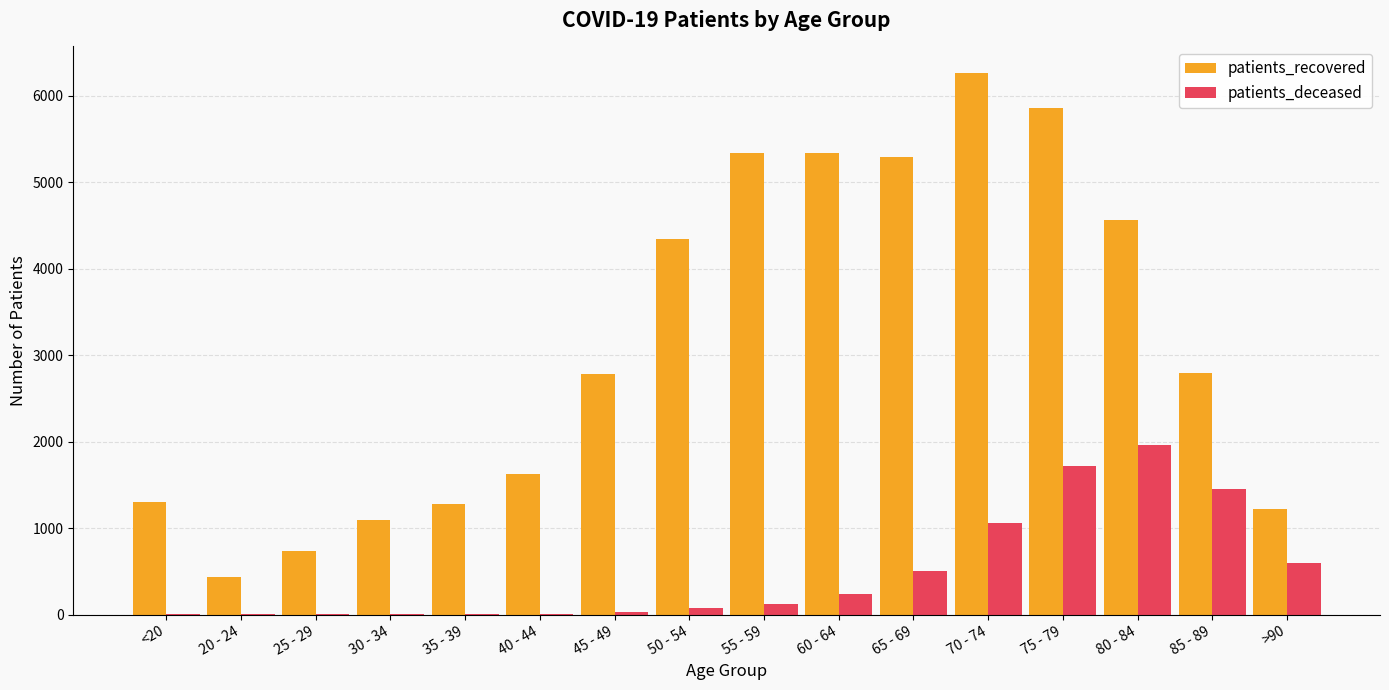

What is the highest value of the patients_deceased series?

1960